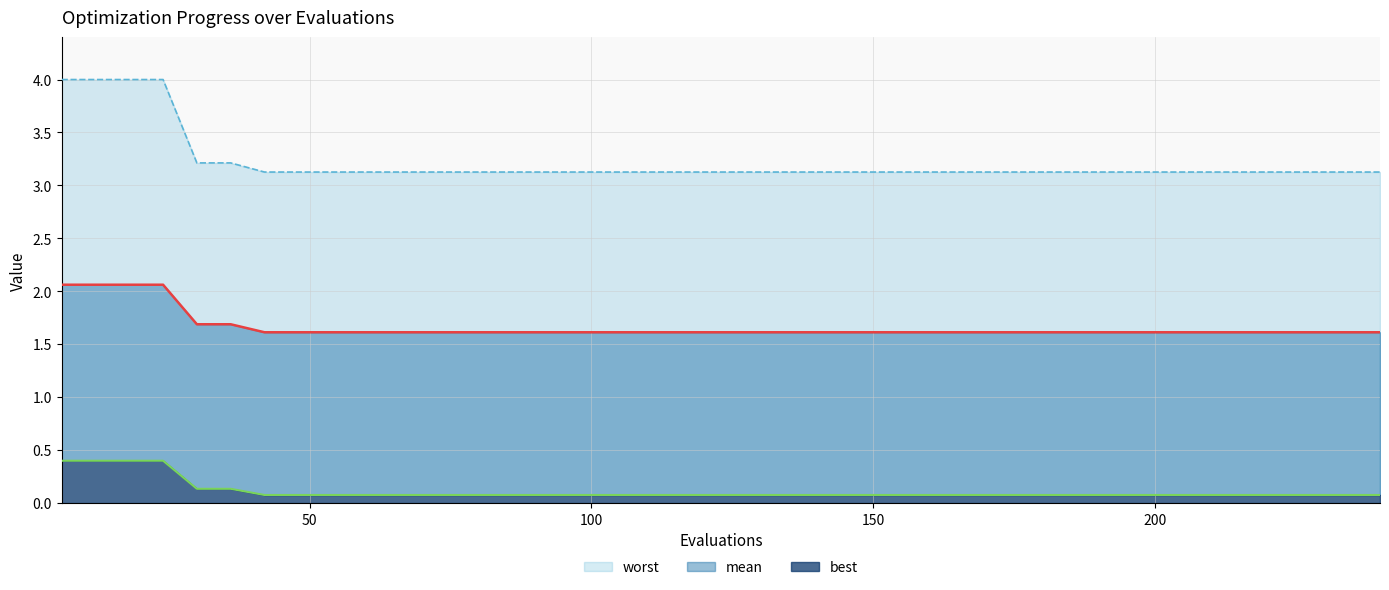

True or false: mean and best cross at least once.

False